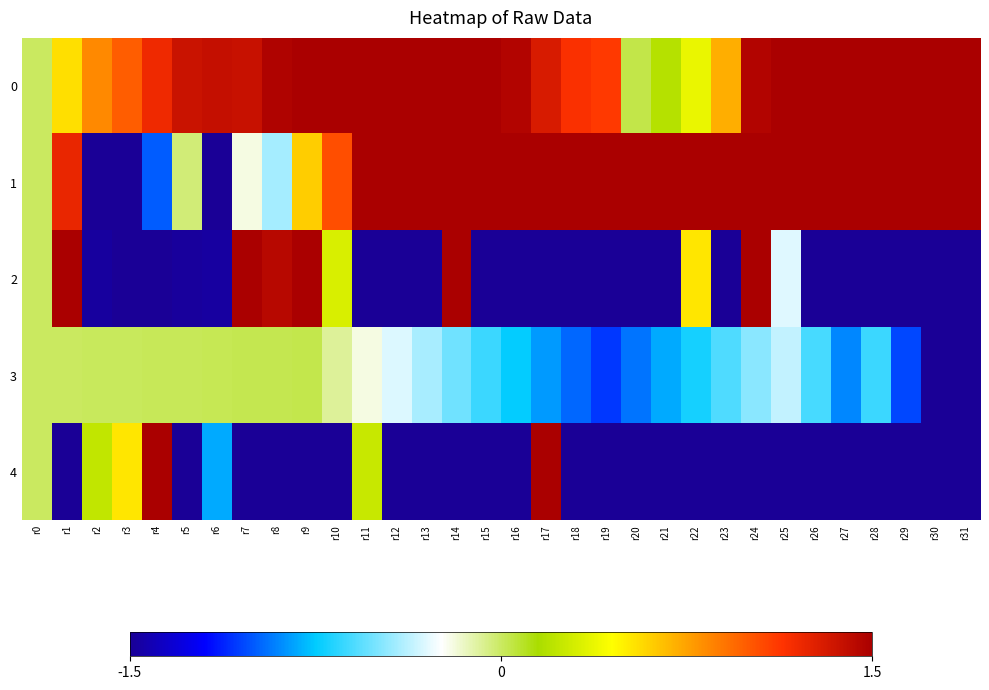

At which category is the sum across all series the highest?

r0